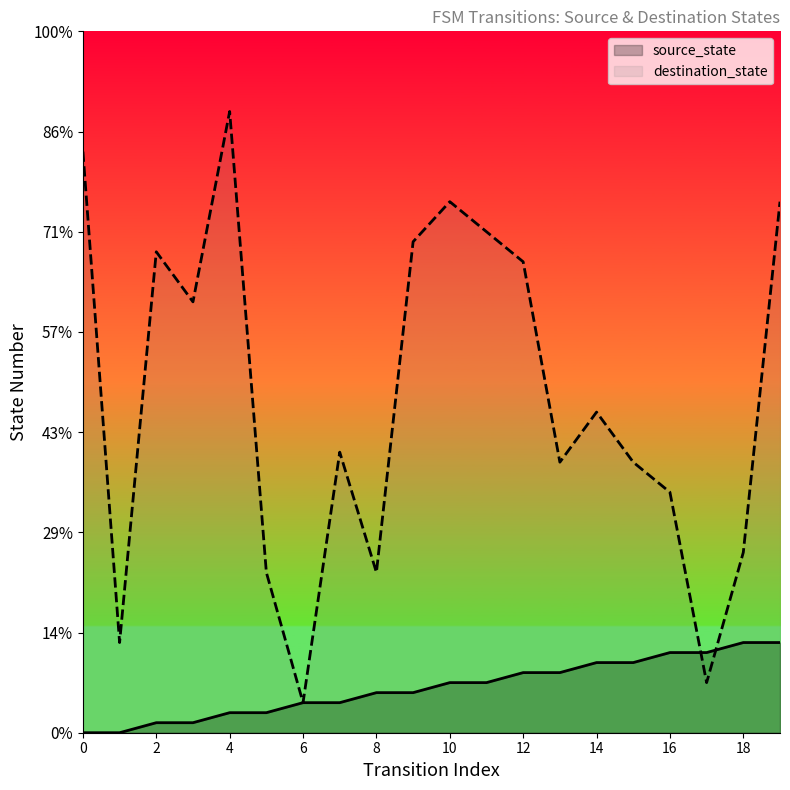

Between 13 and 15, which is larger?

15